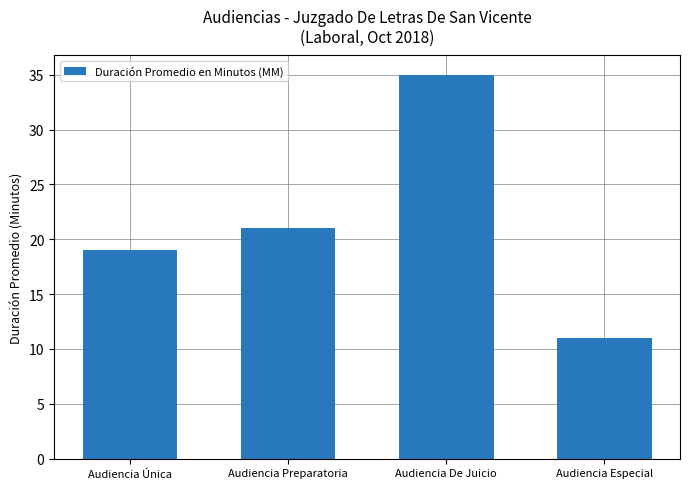

Are the bars horizontal?

No